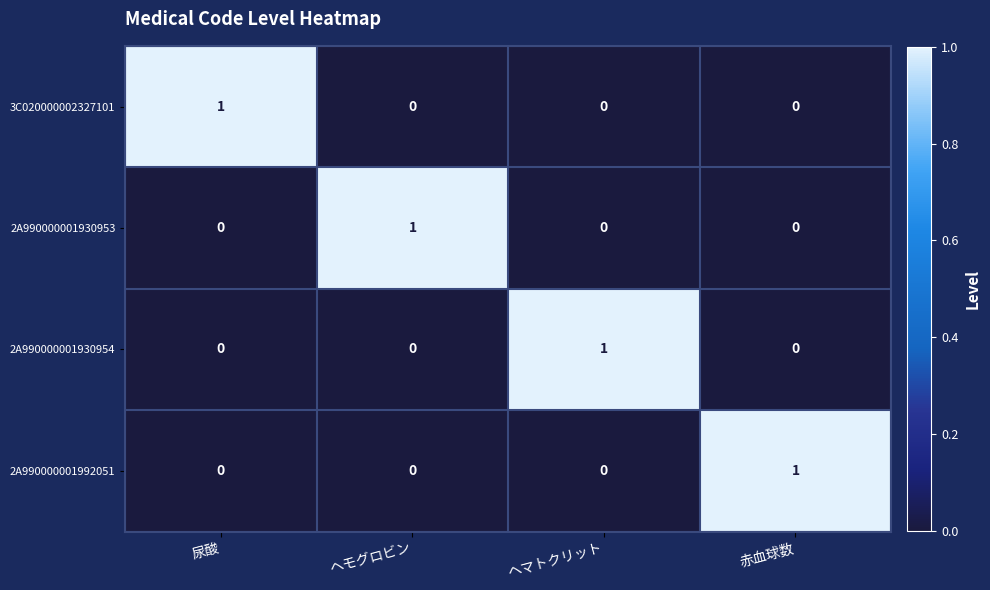

Count the 2A990000001930953 values in the range 0 to 1.

4